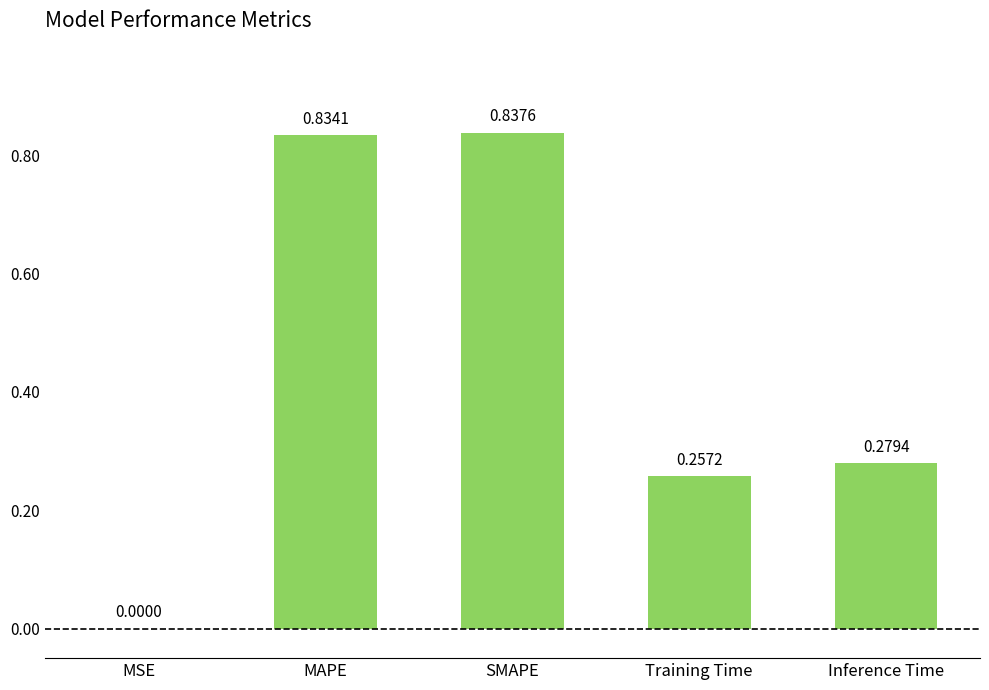

Which label corresponds to the largest value in the chart?

SMAPE